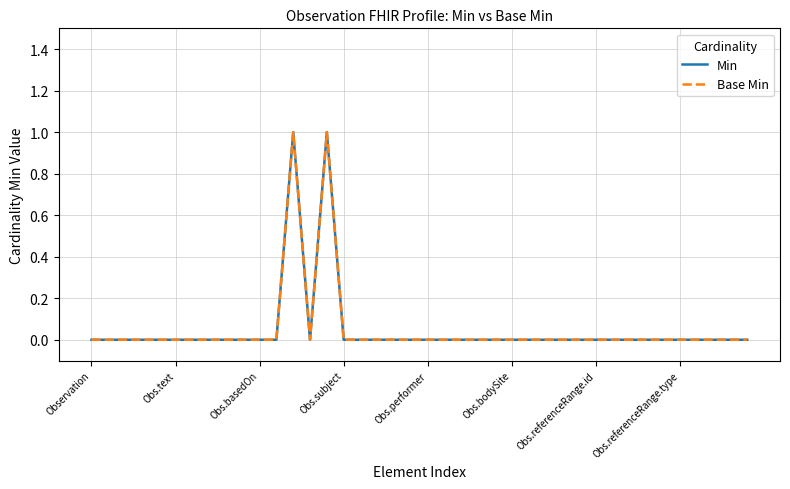

Is this an area chart (filled region under the line)?

No